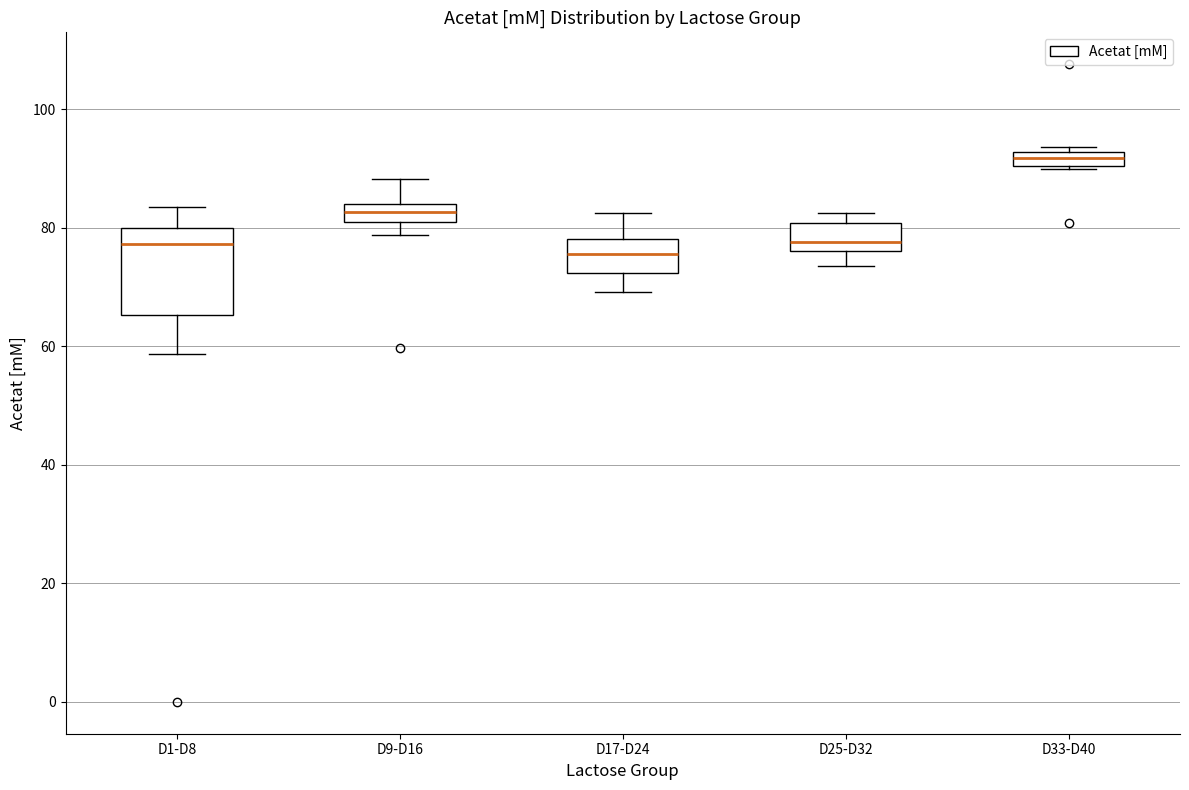

Where is the lower edge of the box for D33-D40 on the y-axis? The values are not printed on the chart, so give them approximately, as read against the axis.

90